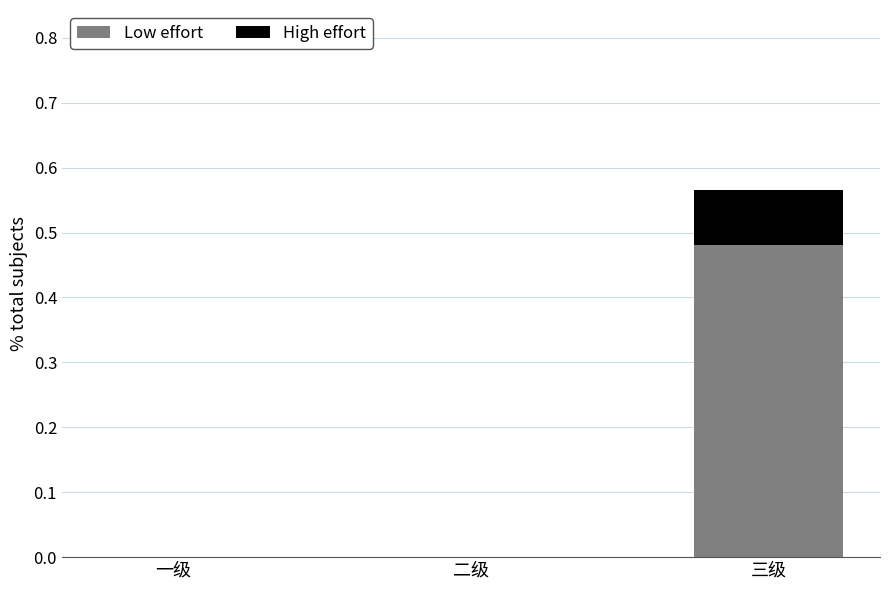

Are the bars grouped side by side (vs. stacked)?

No